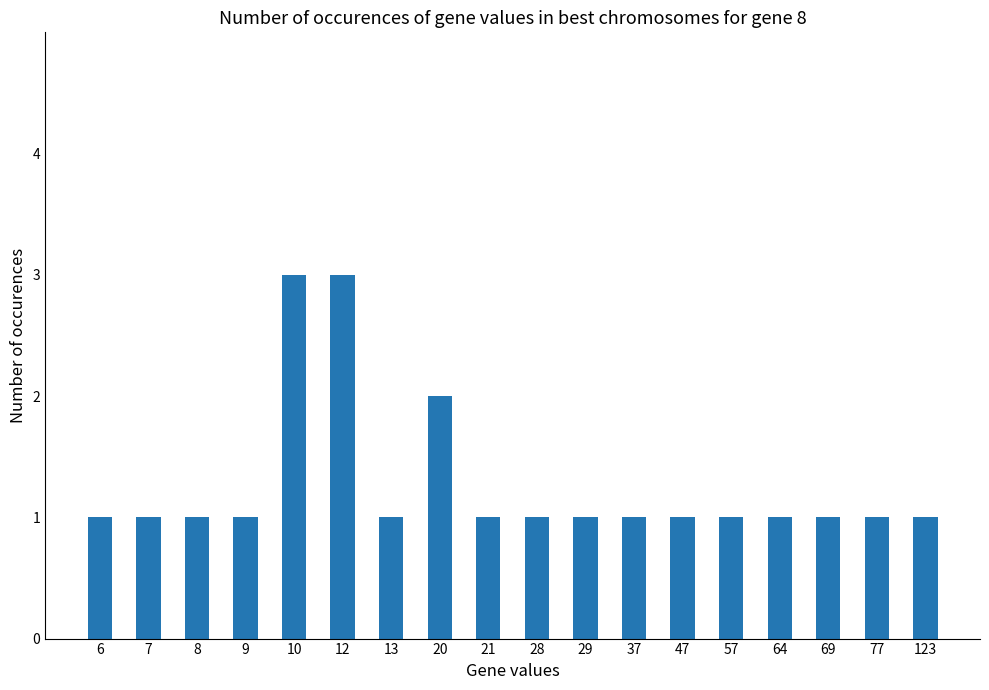

Reading left to right, list all the values displayed in this chart.

6=1	7=1	8=1	9=1	10=3	12=3	13=1	20=2	21=1	28=1	29=1	37=1	47=1	57=1	64=1	69=1	77=1	123=1